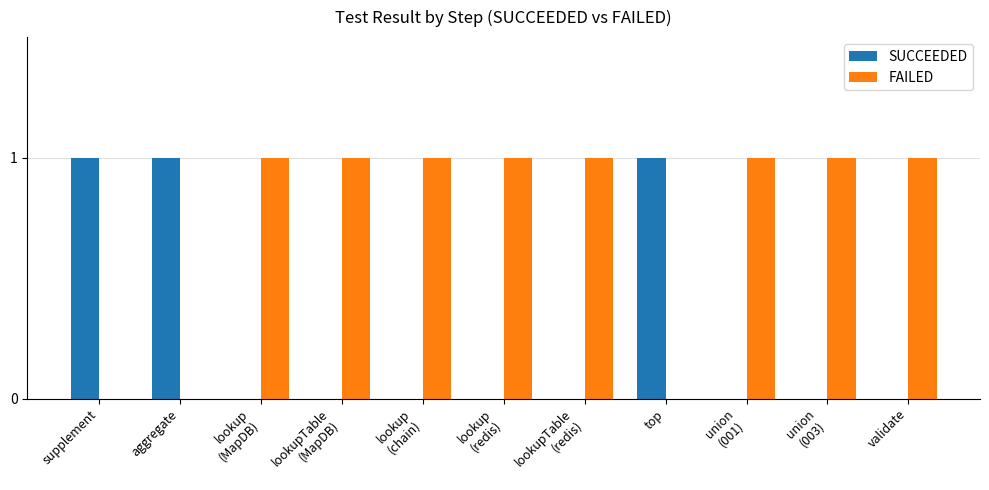

Which series has the largest total across all categories?

FAILED